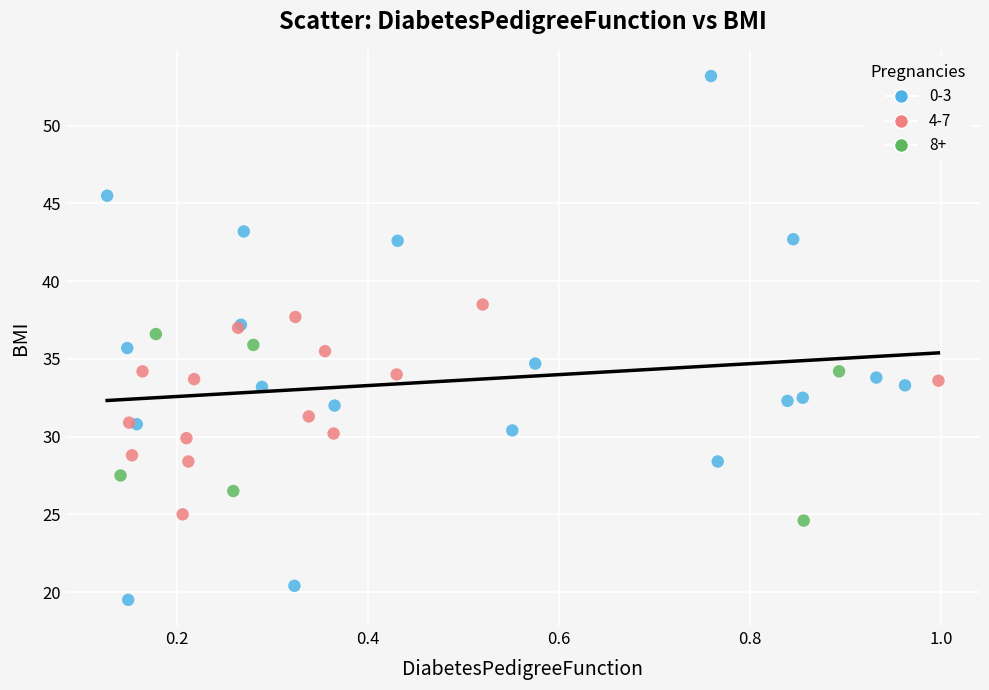

Which series has the largest Y range (max minus min)?

0-3